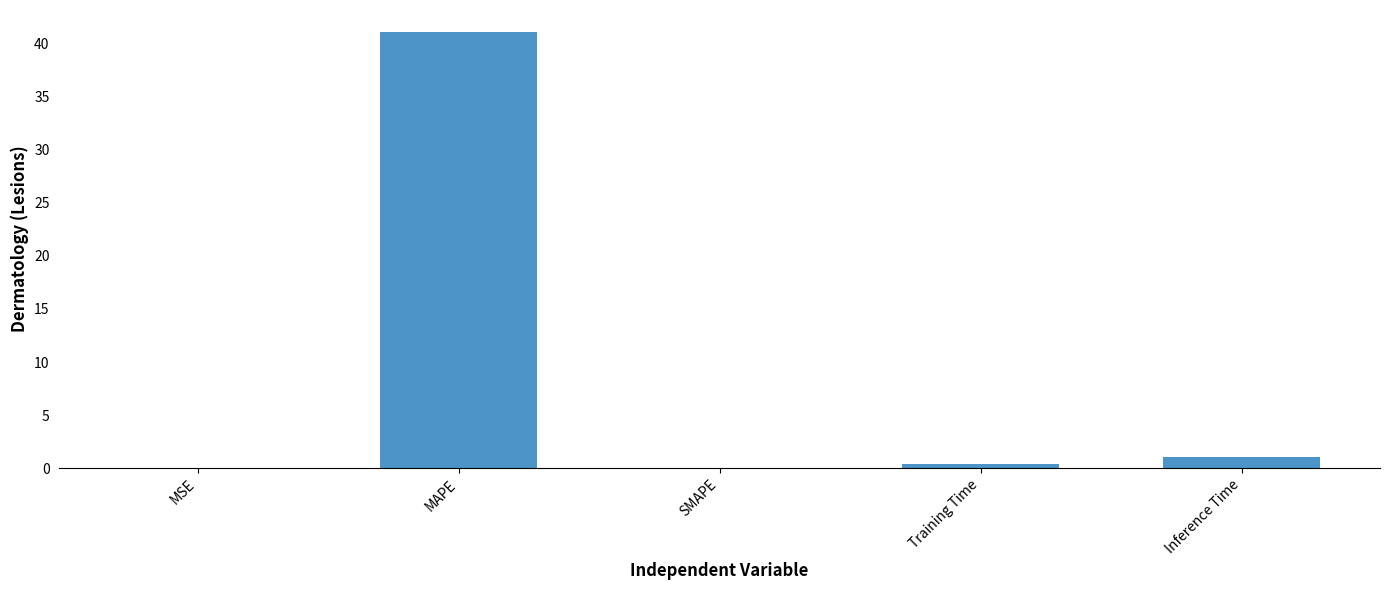

The chart shows a value of 41.1 at MAPE. True or false?

True